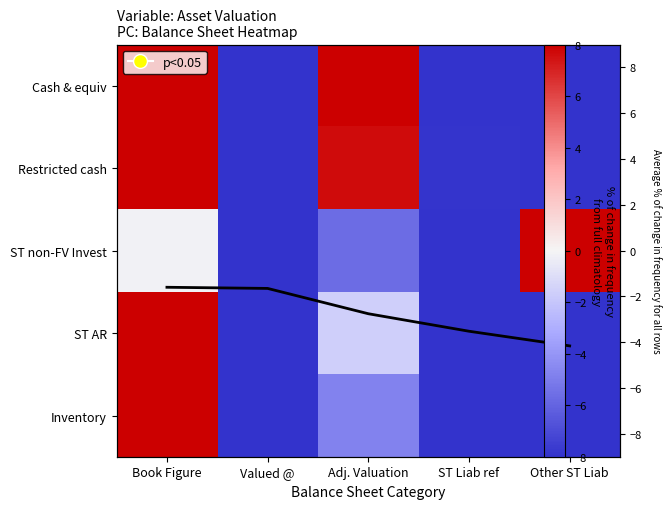

List the series in order of their peak value, lowest first.

Avg row norm, Cash & equiv, Restricted cash, ST non-FV Invest, ST AR, Inventory